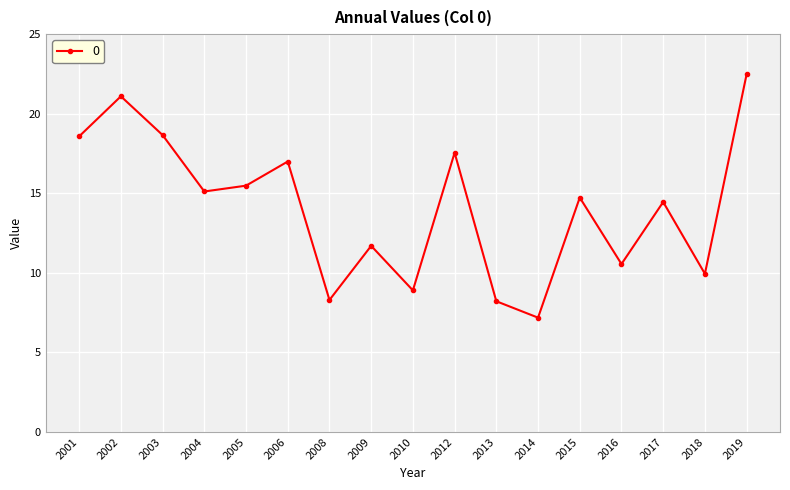

What is the value of the 3rd point from the left?

18.7